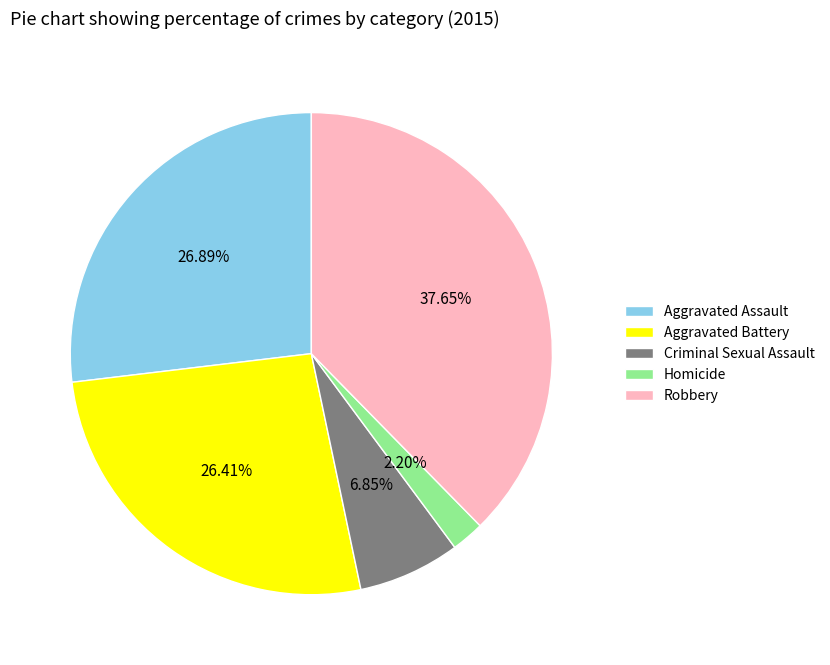

To the nearest percent, what portion does Criminal Sexual Assault represent?

7%